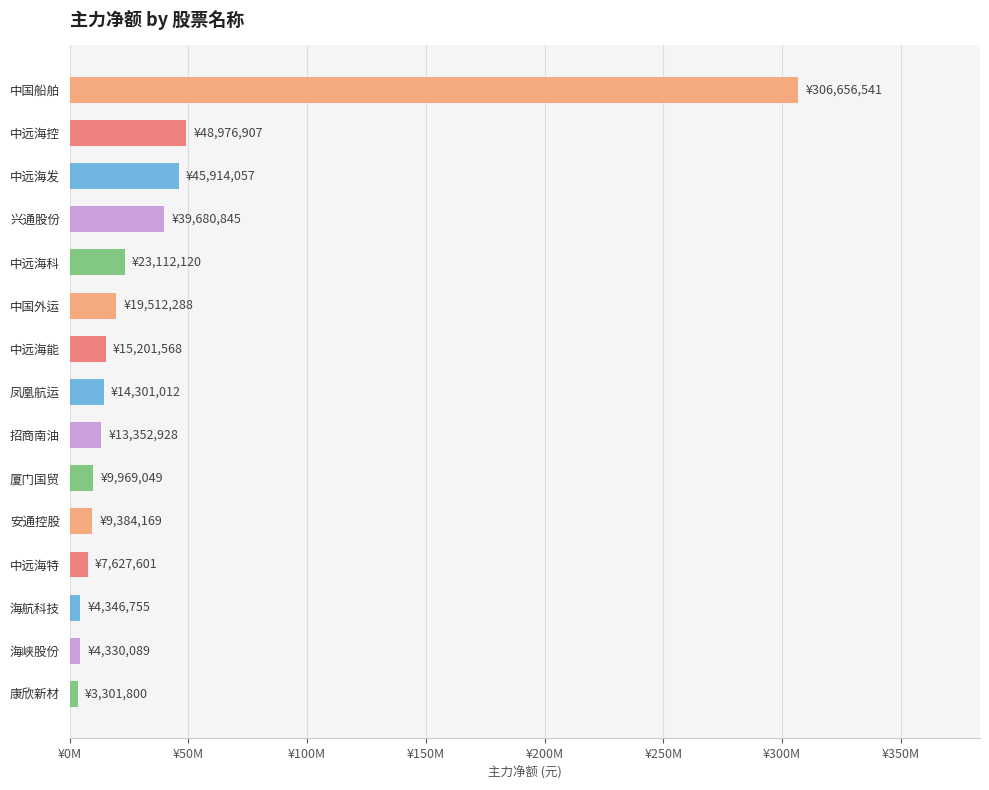

Does the chart contain any negative values?

No